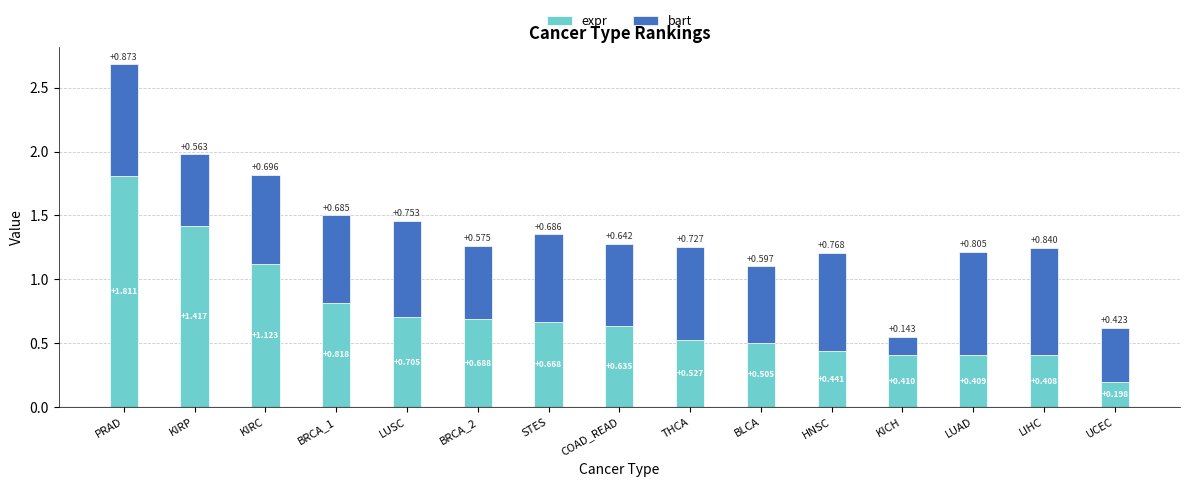

At which category is the sum across all series the highest?

PRAD